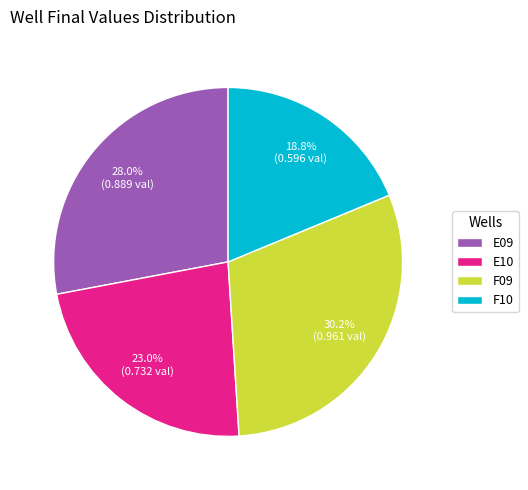

Which has a higher value, E10 or F09?

F09